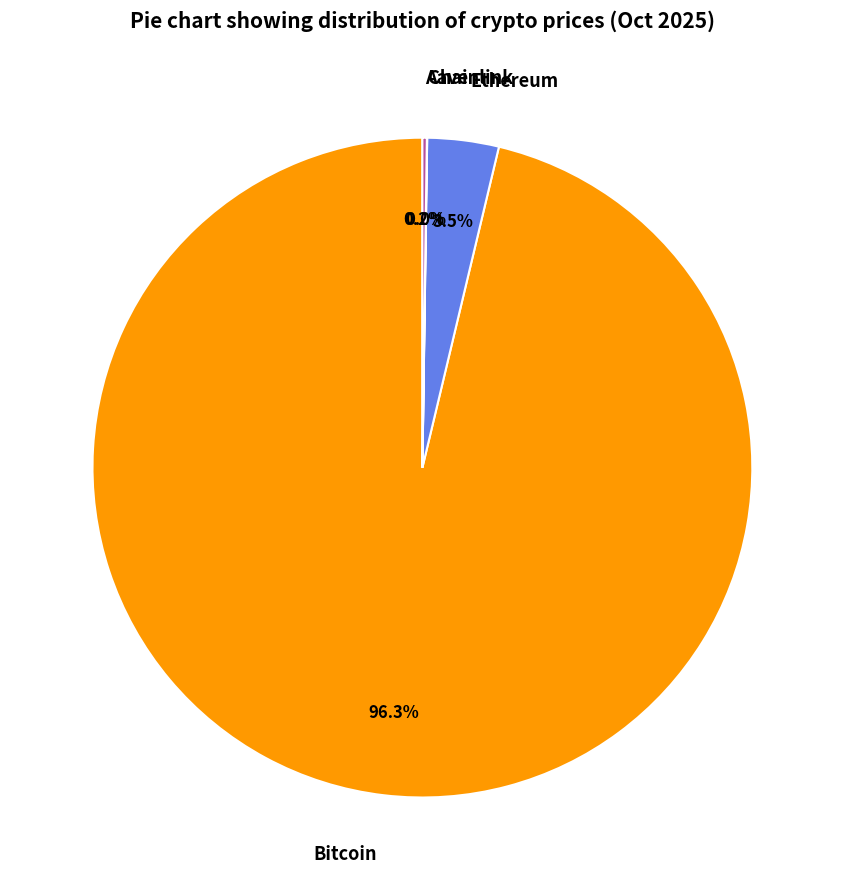

What percentage is NOT represented by Bitcoin?

3.7%